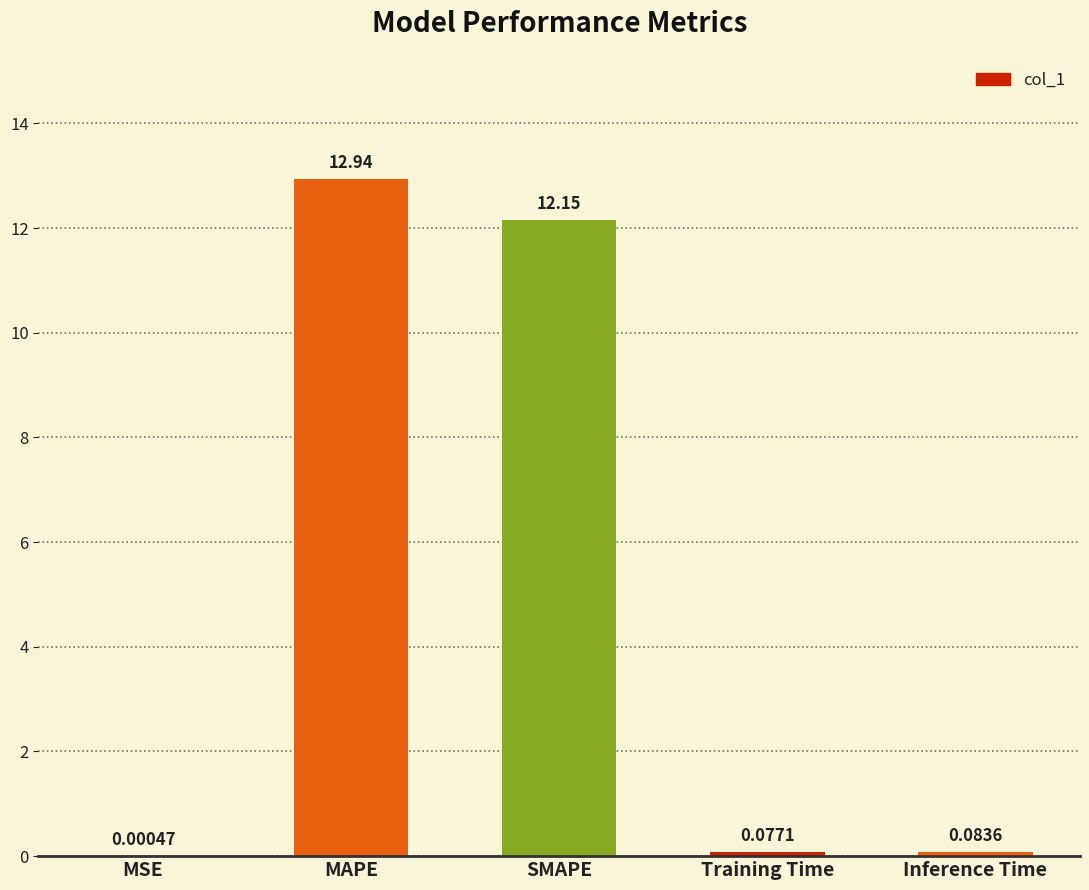

What is the difference between the values at MSE and SMAPE?

12.2